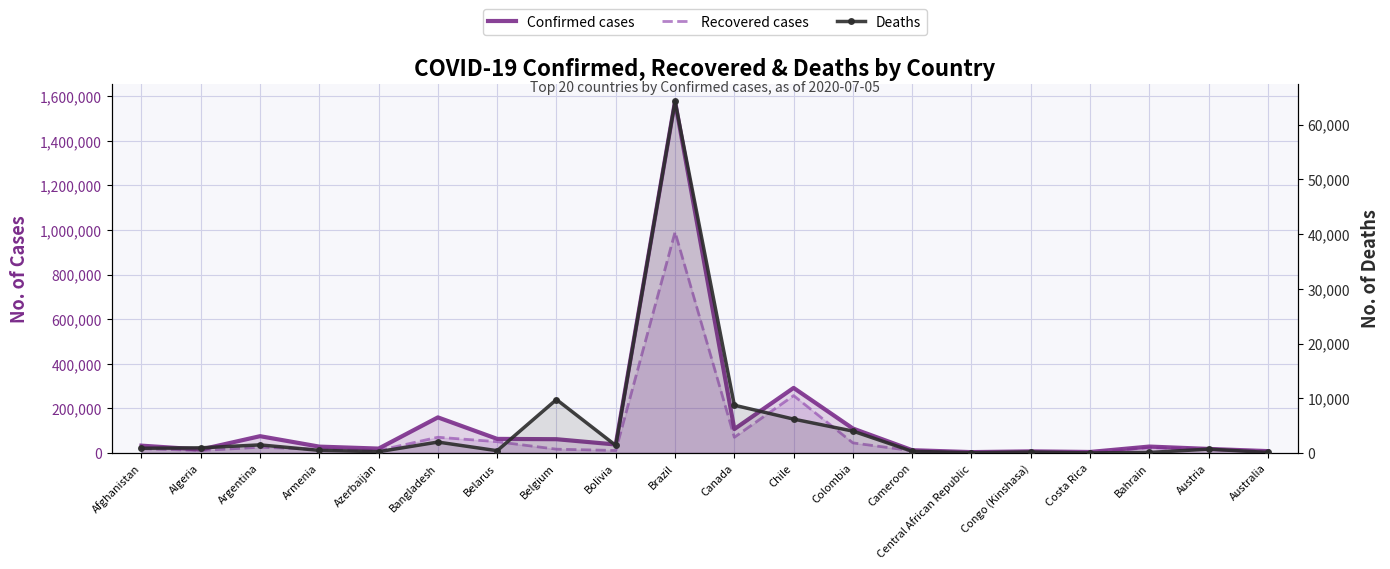

What is the total value across all series at Bahrain?

52912